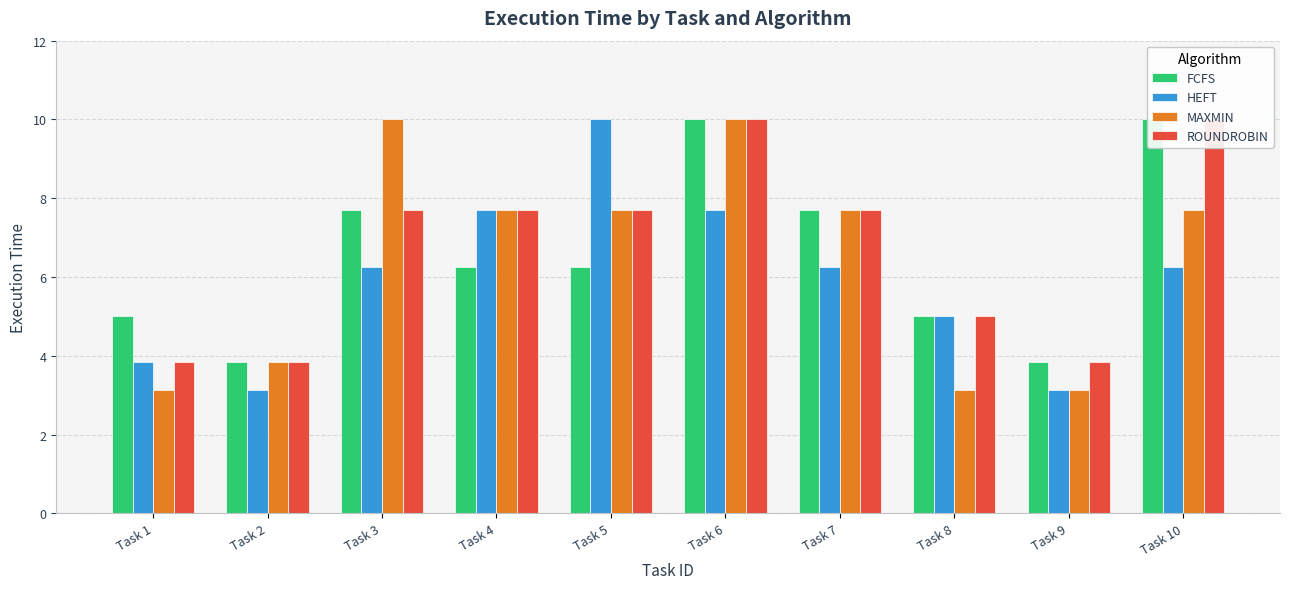

What is the maximum value for HEFT?

10.0